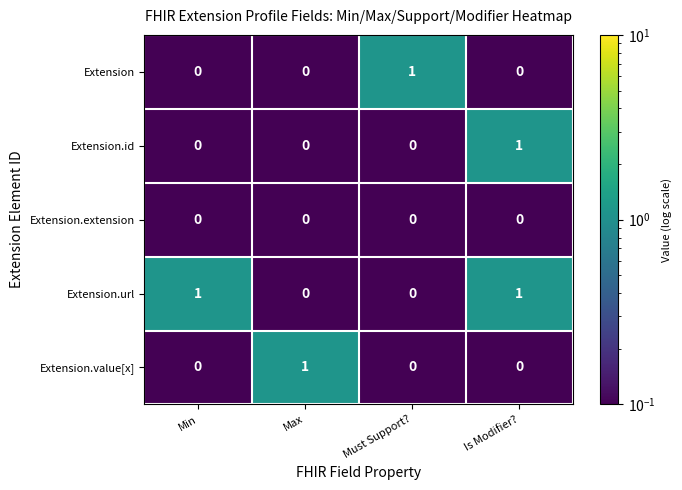

Count the Extension values in the range 0 to 1.

4